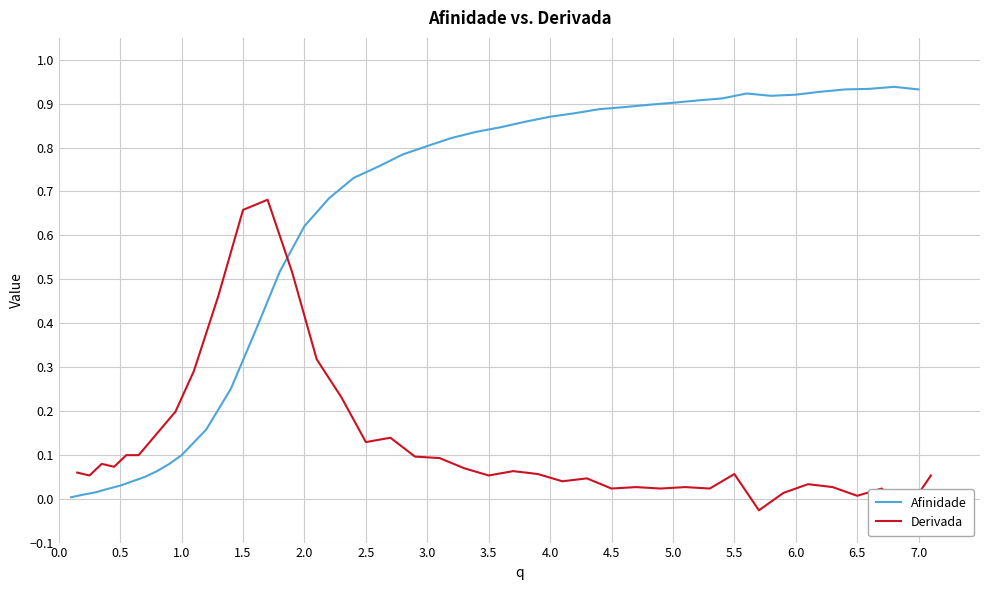

Does the chart have visible grid lines?

Yes